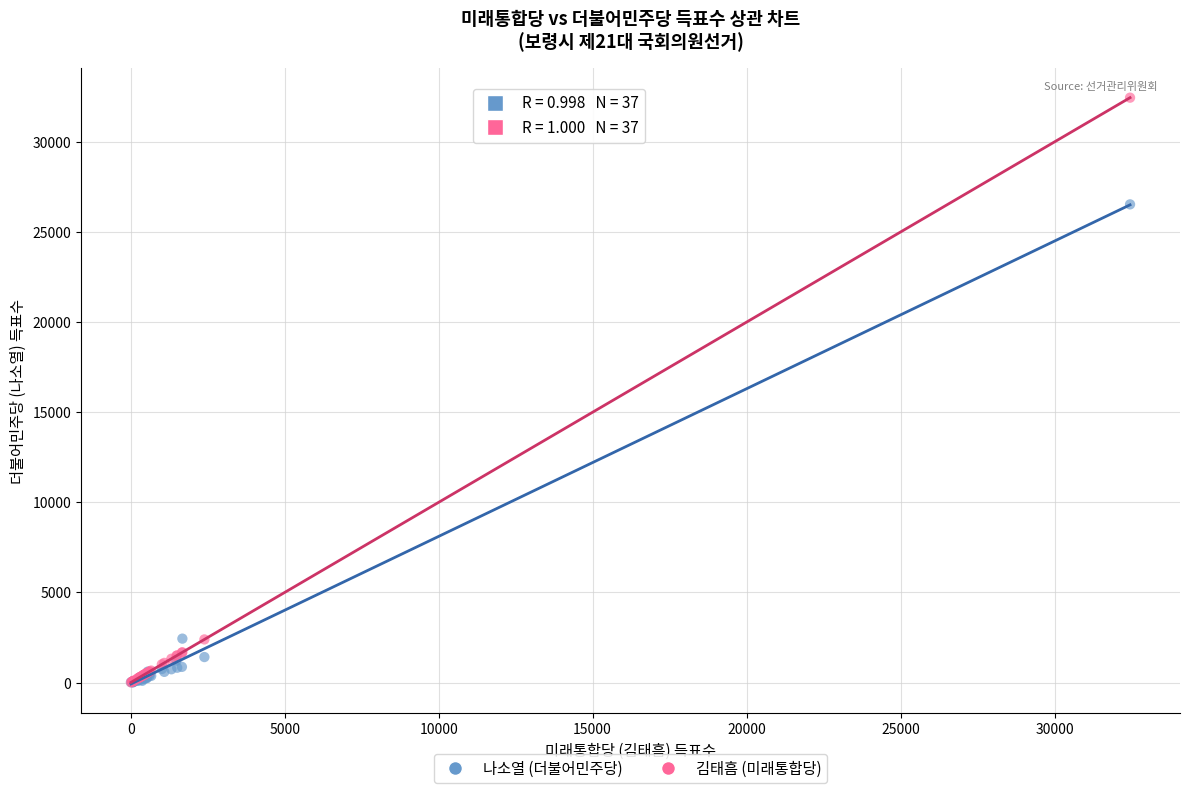

Which series has the widest spread of Y values?

김태흠 (미래통합당)